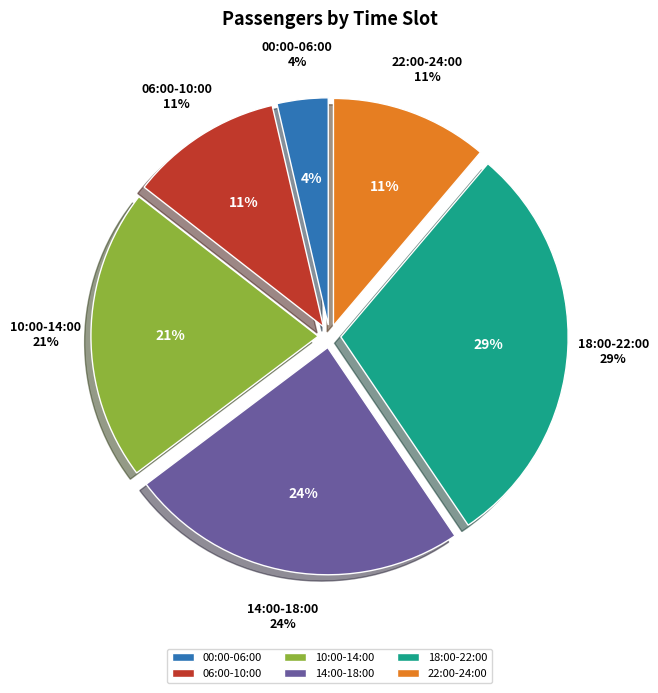

Is it true that 00:00:01-05:00:00 is 10% of the pie?

False